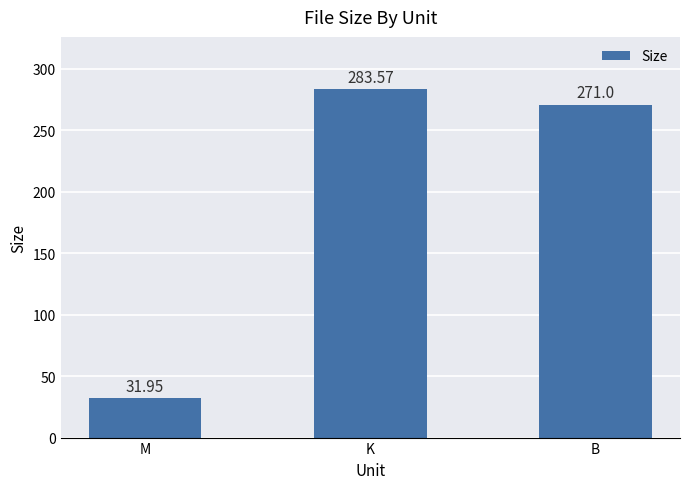

Are the bars horizontal?

No